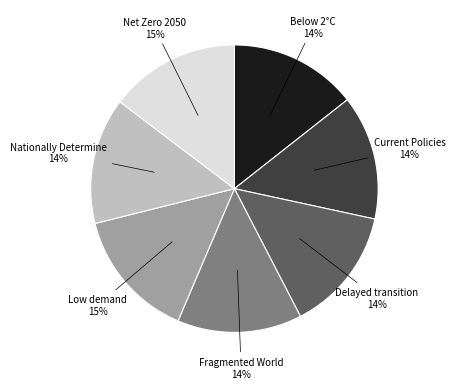

How many slices are in this pie chart?

7